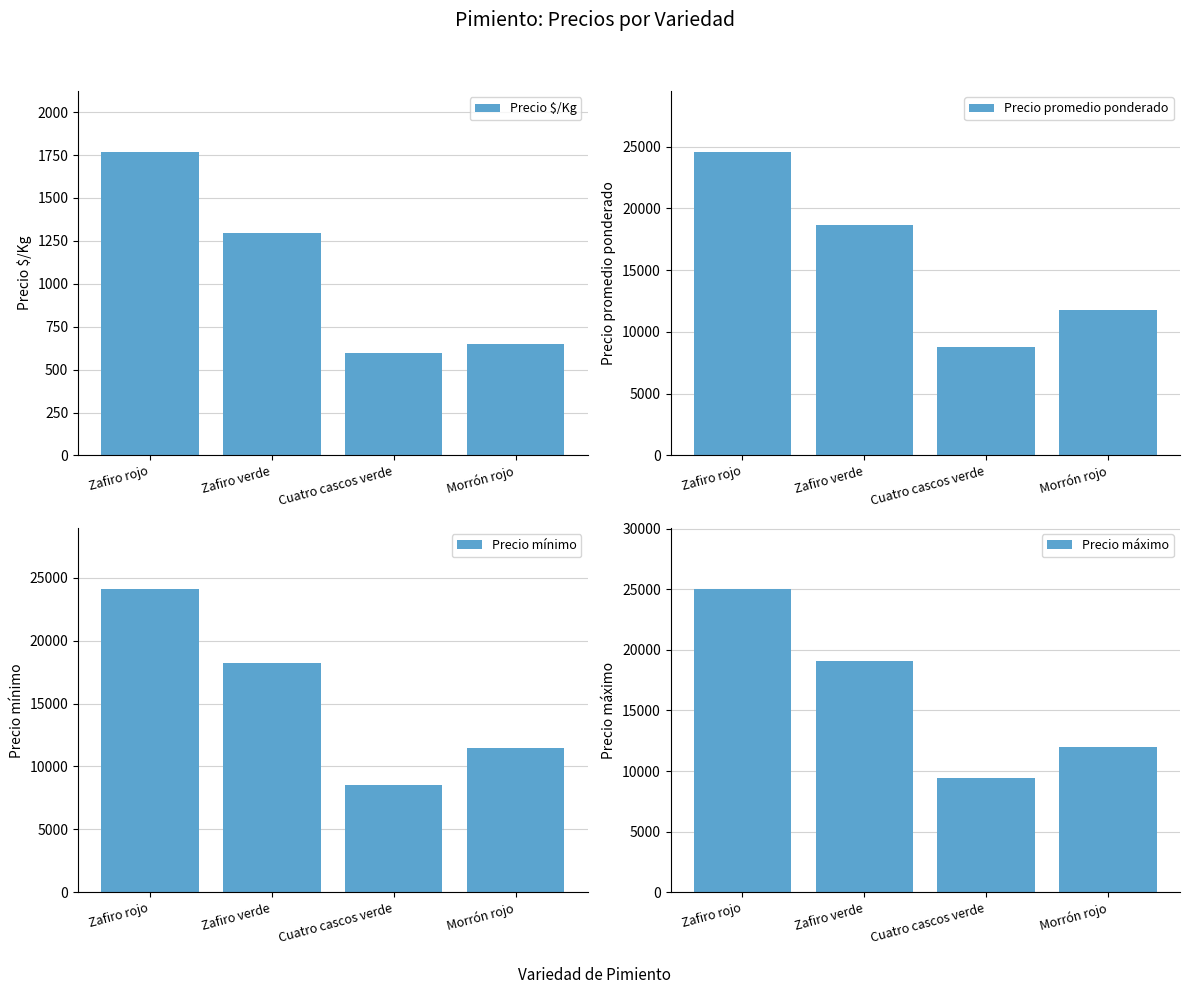

Does the chart contain stacked bars?

No